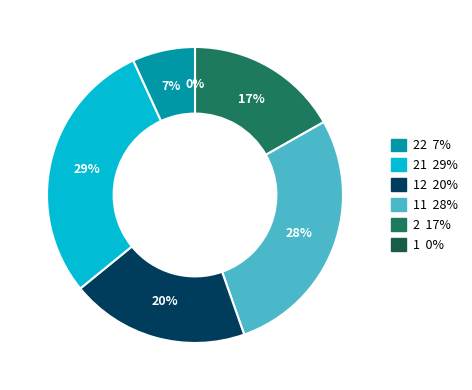

Does any single category account for the majority?

No